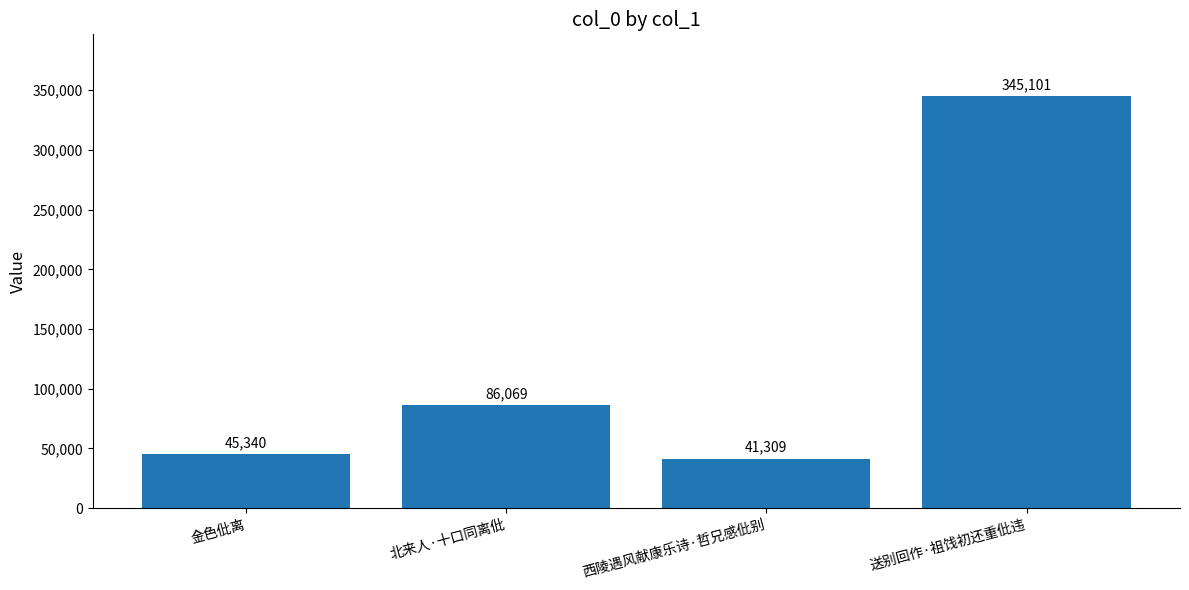

What is the maximum value shown in the chart?

345101